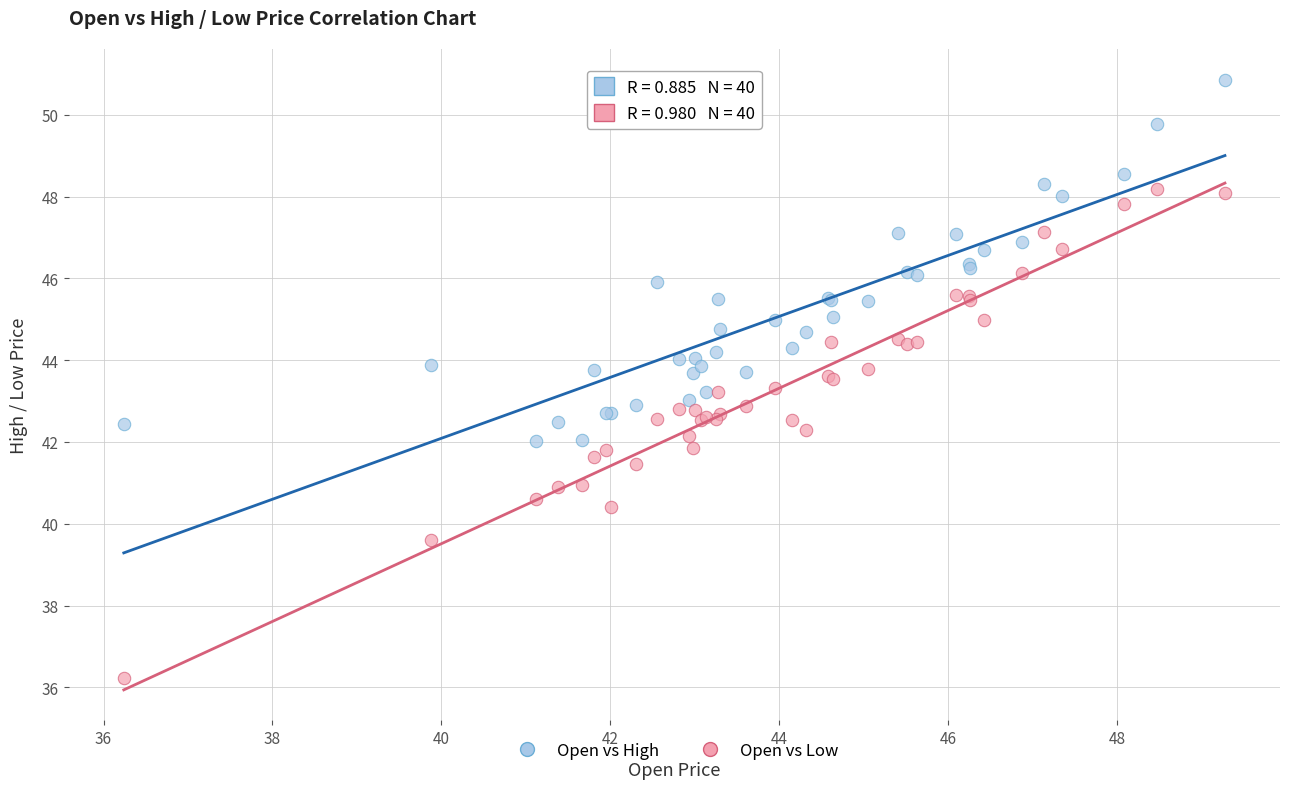

Which series reaches the maximum Y coordinate?

Open vs High